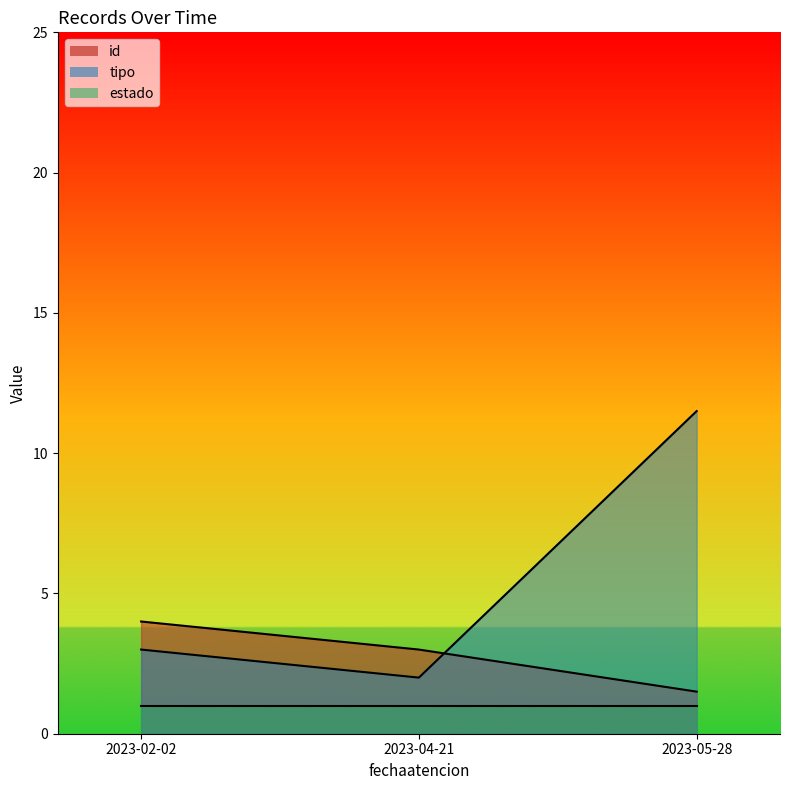

What value does the id series have at 2023-02-02?

1